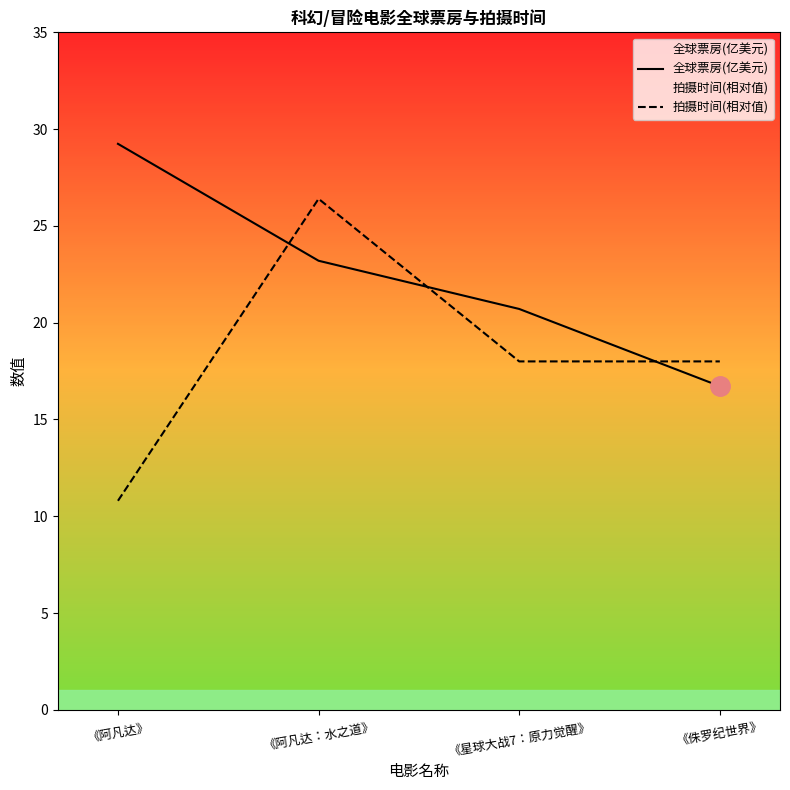

Rank the series at 《侏罗纪世界》 from lowest to highest value.

全球票房(亿美元), 拍摄时间(相对值)